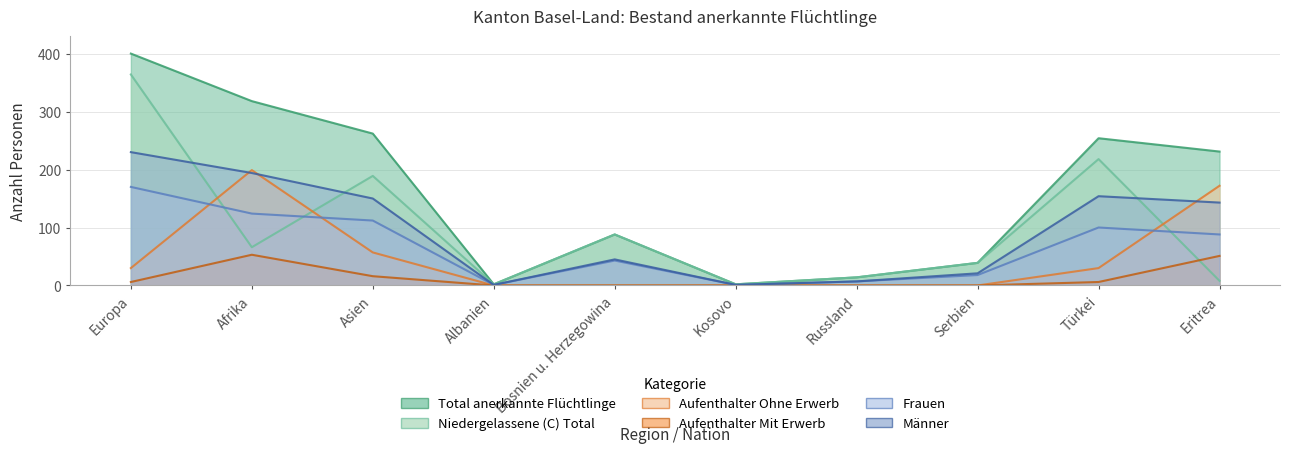

The Männer series shows 20 at Bosnien u. Herzegowina. True or false?

False